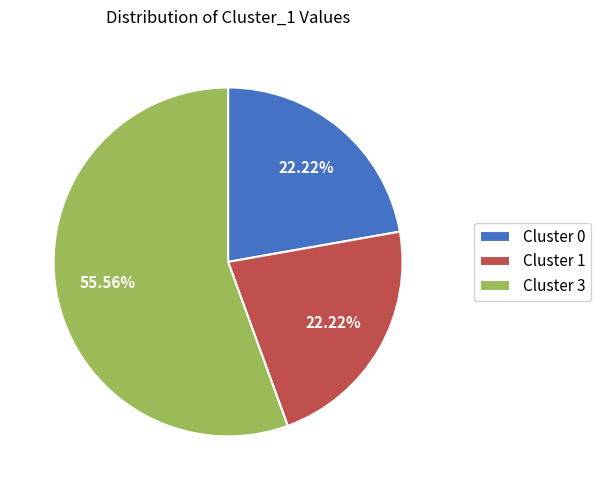

Approximately how many times larger is the value at Cluster 3 compared to Cluster 1?

2.5